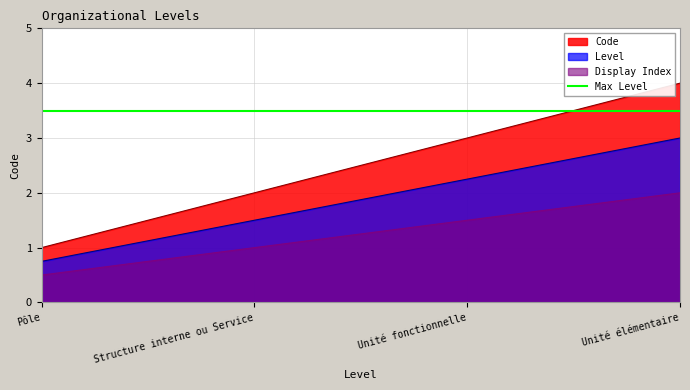

What is the difference between the maximum and second lowest values in the Display Index series?

1.0